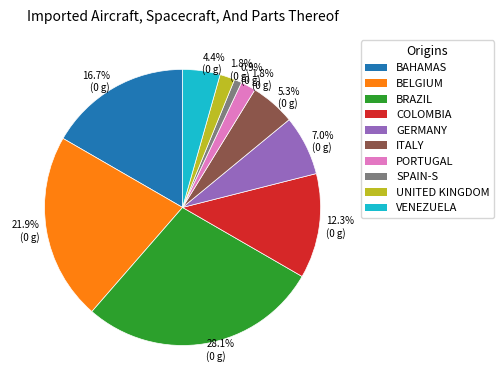

Is there any slice that represents more than half of the pie?

No